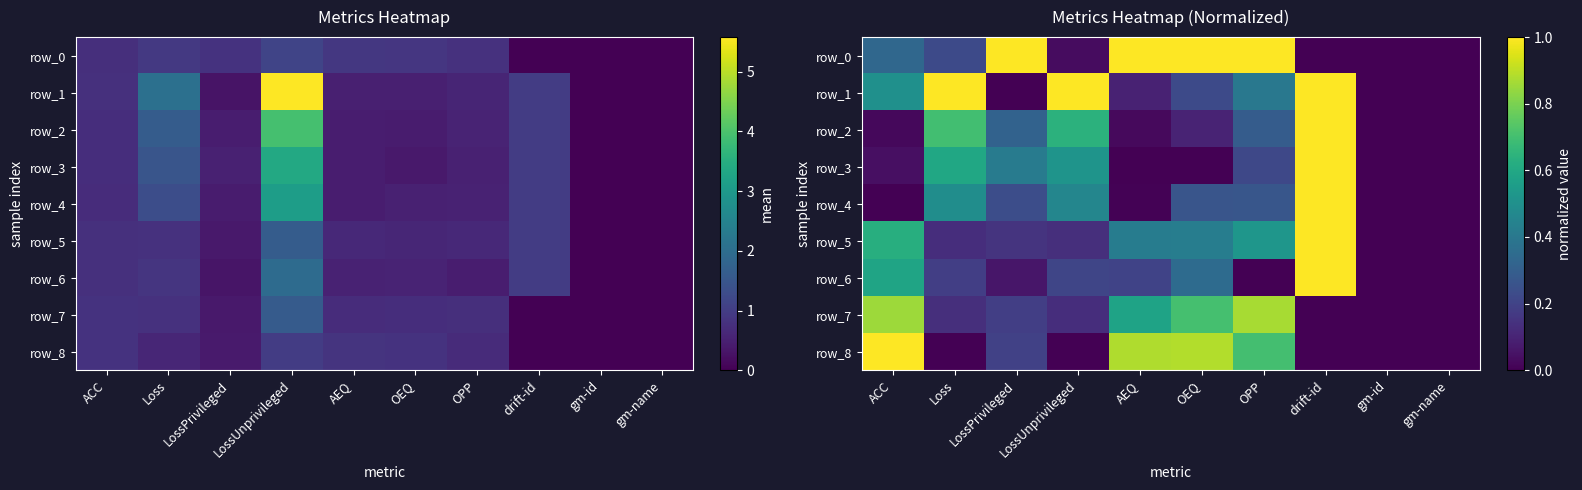

The row_7 series shows 0.0 at drift-id. True or false?

True